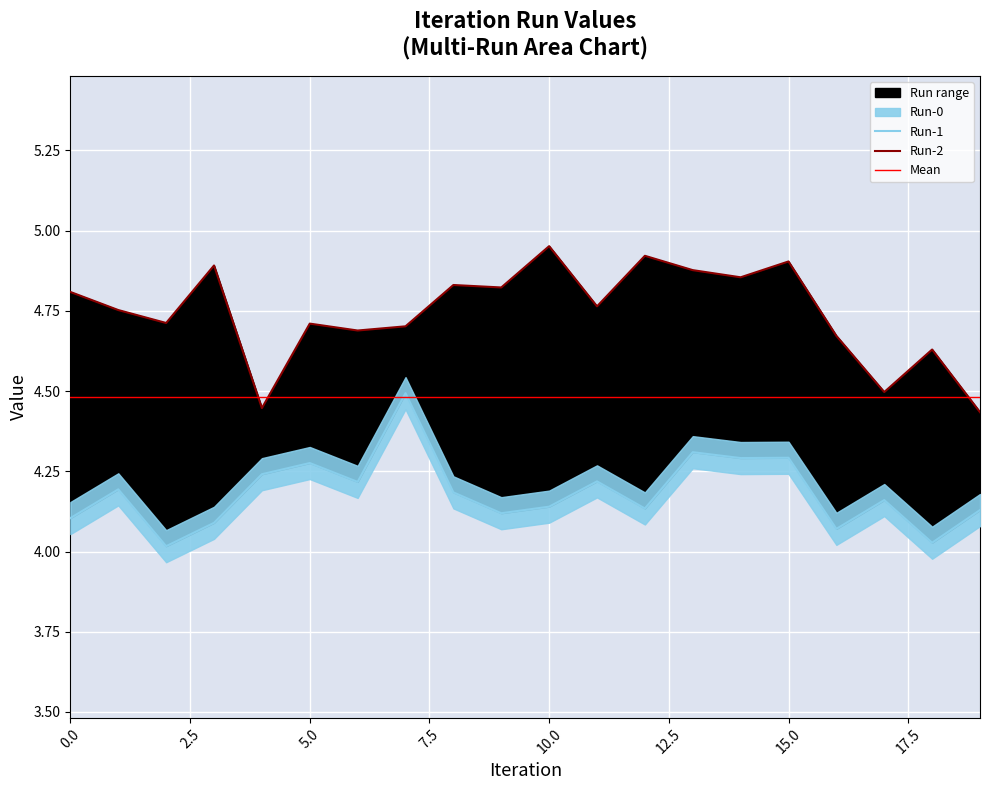

In Run-2, how many points are lower than both neighbors (excluding endpoints)?

7